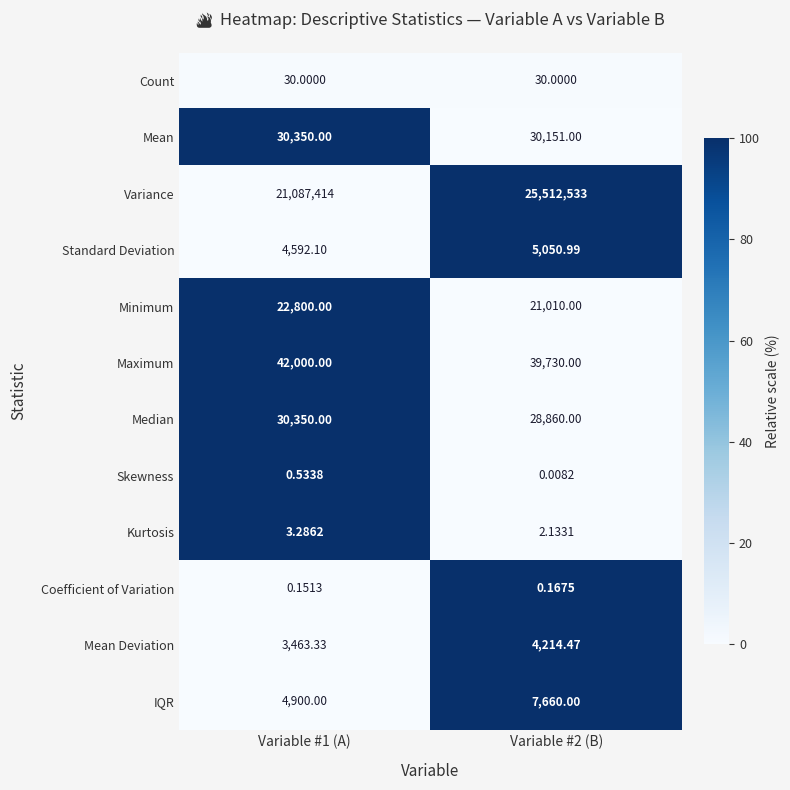

At Variable #2 (B), list the series in order from smallest to largest.

Skewness, Coefficient of Variation, Kurtosis, Count, Mean Deviation, Standard Deviation, IQR, Minimum, Median, Mean, Maximum, Variance